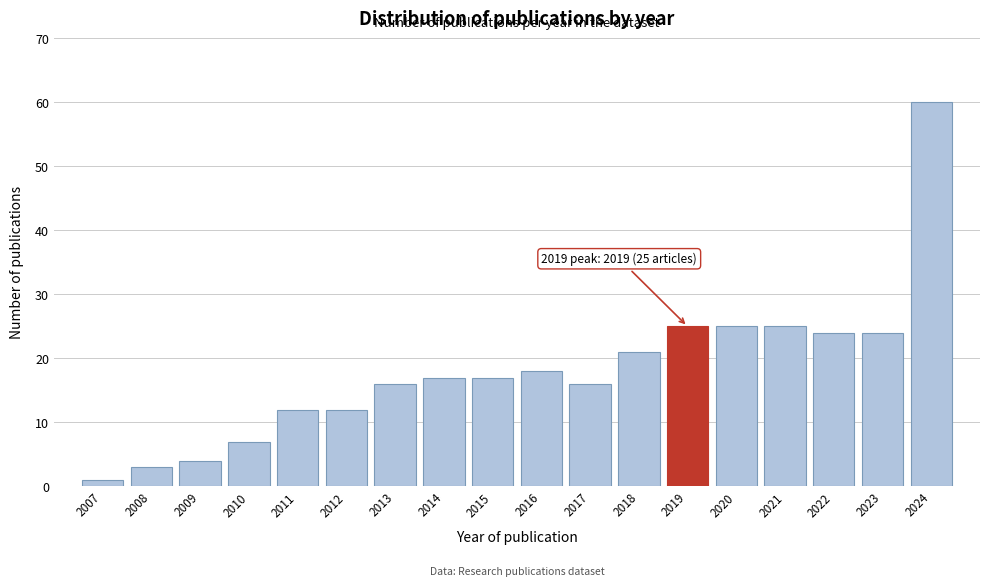

Reading left to right, what are all the values shown in this chart?

1	3	4	7	12	12	16	17	17	18	16	21	25	25	25	24	24	60